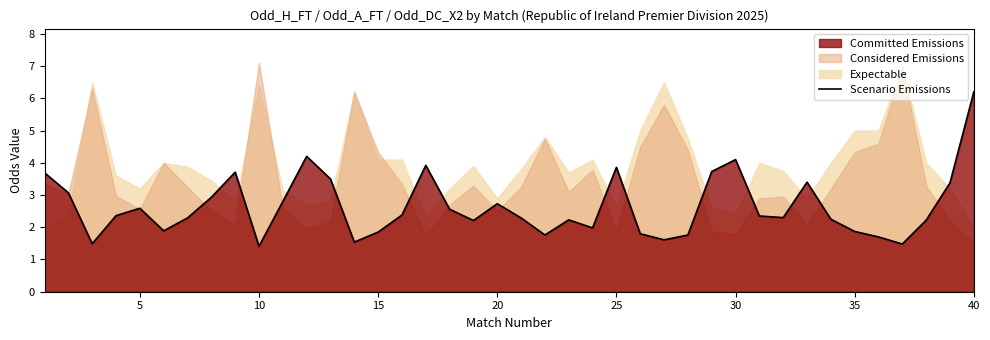

Which has a higher value, 20 or 15?

20